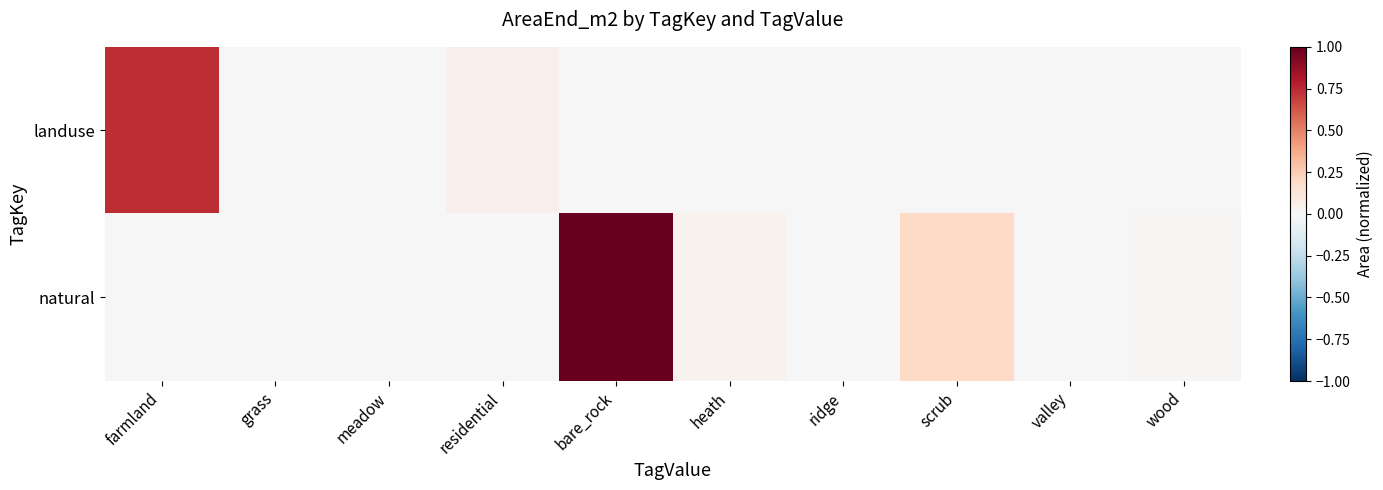

How many categories are shown in the chart?

10